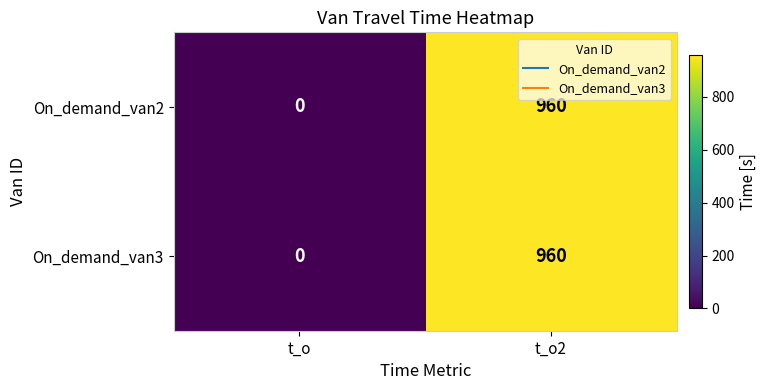

Reading left to right, extract all data points from this chart.

On_demand_van2: t_o=0	t_o2=960
On_demand_van3: t_o=0	t_o2=960